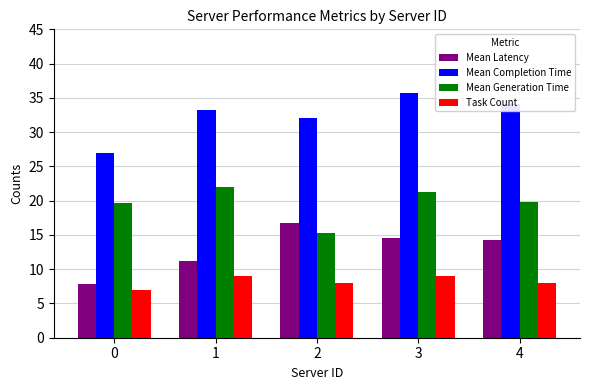

The value of Mean Latency at 4 is 14.2. True or false?

True